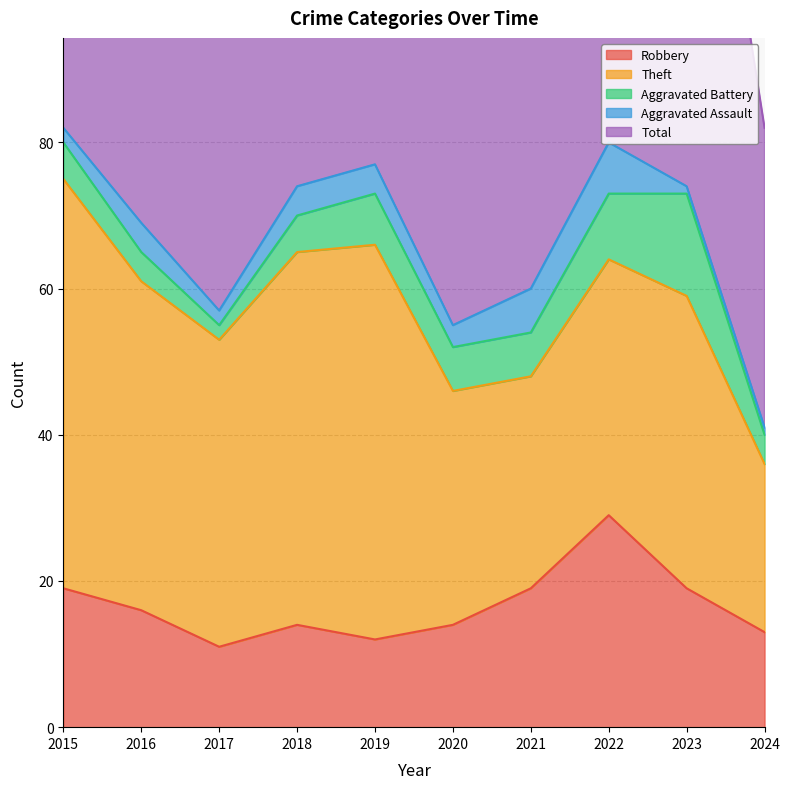

Does the chart have visible grid lines?

Yes